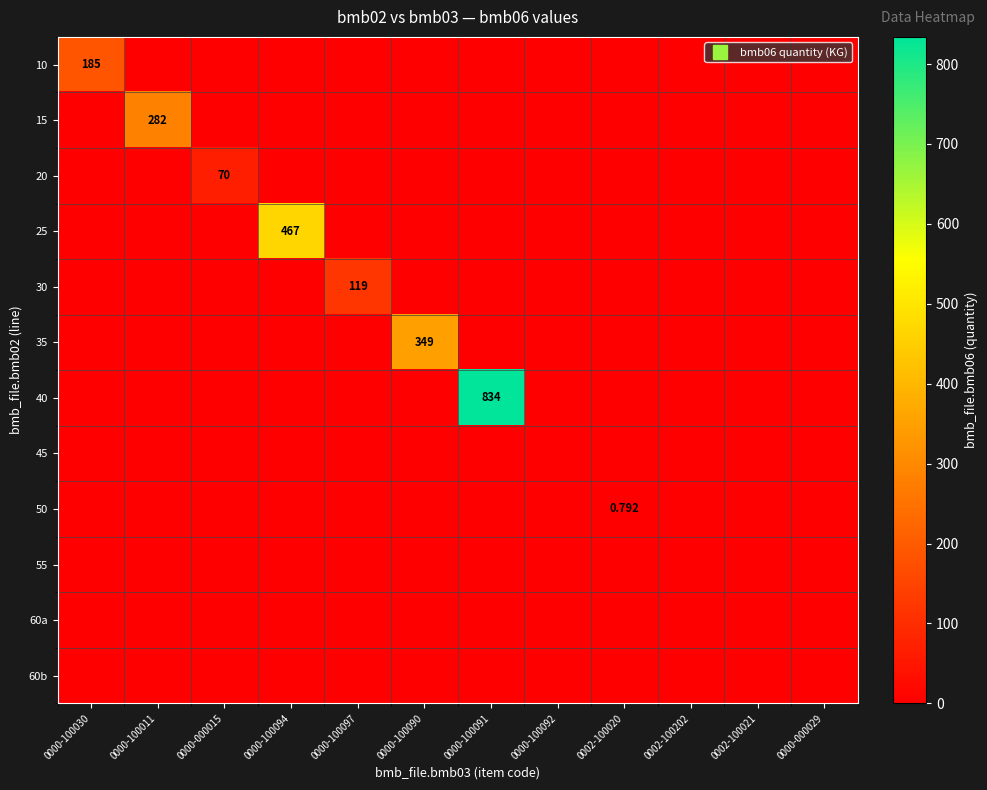

Rank the categories by 60a value from highest to lowest.

0000-100030, 0000-100011, 0000-000015, 0000-100094, 0000-100097, 0000-100090, 0000-100091, 0000-100092, 0002-100020, 0002-100202, 0002-100021, 0000-000029